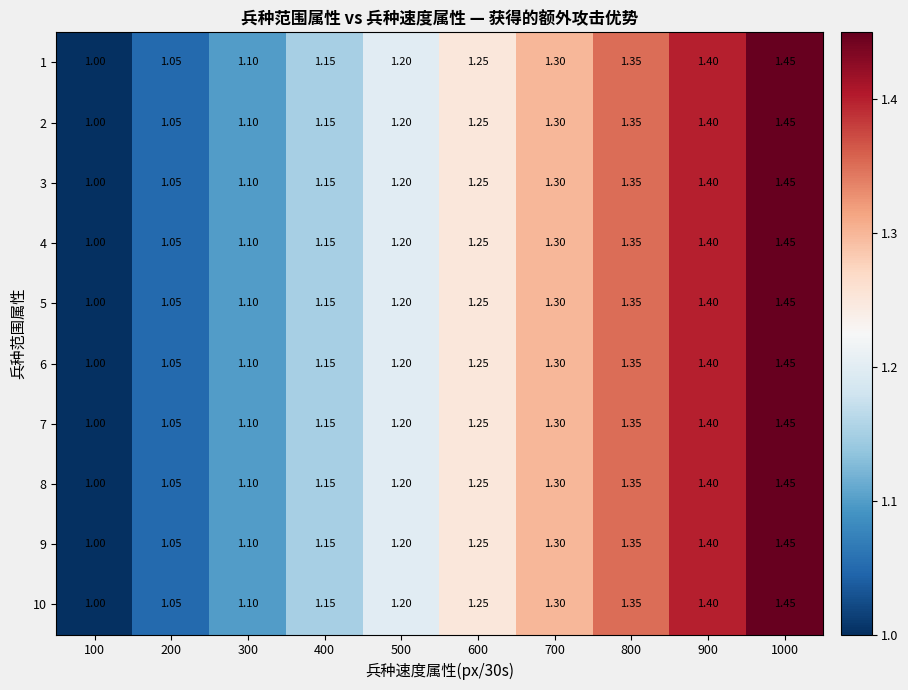

Is the value of 7 at 900 greater than the value of 4 at 200?

Yes